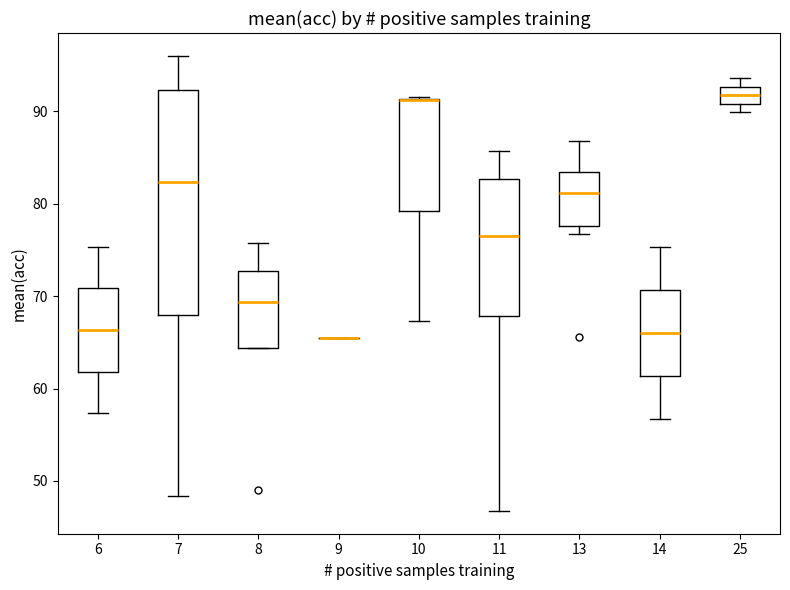

Reading left to right, transcribe this box plot: for each box, give where its median line is, the range the box spans, and where its two whiskers end, as read against the y-axis. The values are not printed on the chart, so give them approximately, as read against the axis.

6: median 66, box 62 to 71, whiskers 57 to 75
7: median 82, box 68 to 92, whiskers 48 to 96
8: median 69, box 64 to 73, whiskers 64 to 76
9: box collapsed to a line at 66, whiskers 66 to 66
10: median 91 (drawn on the box's upper edge), box 79 to 91, whiskers 67 to 92
11: median 77, box 68 to 83, whiskers 47 to 86
13: median 81, box 78 to 83, whiskers 77 to 87
14: median 66, box 61 to 71, whiskers 57 to 75
25: median 92, box 91 to 93, whiskers 90 to 94